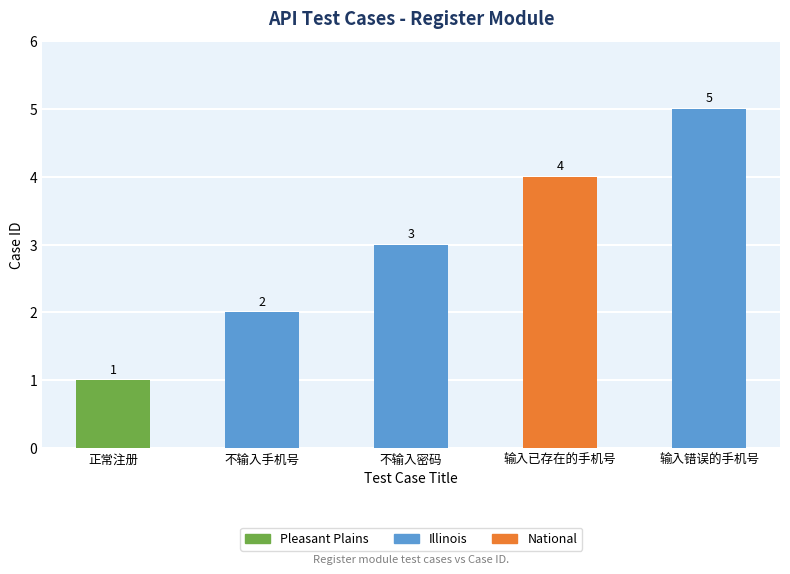

Which has a higher value, 不输入手机号 or 不输入密码?

不输入密码